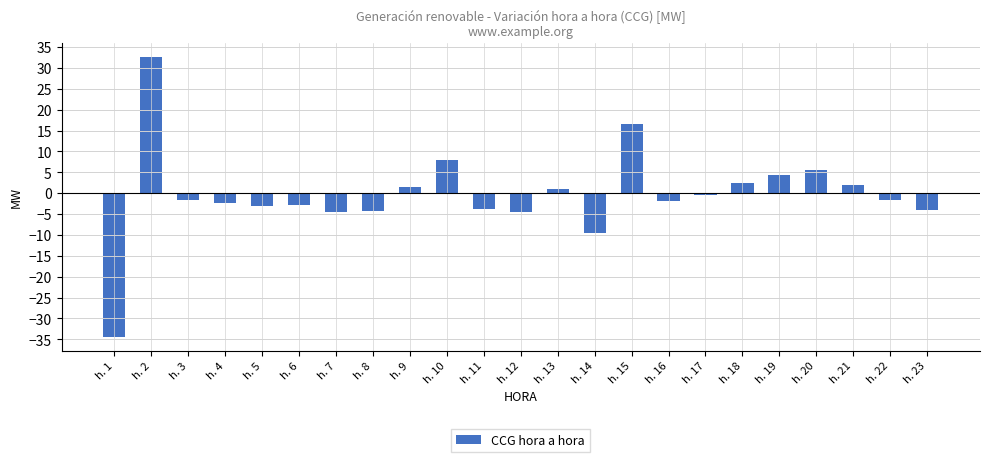

What is the change in value from h. 7 to h. 18?

+6.8